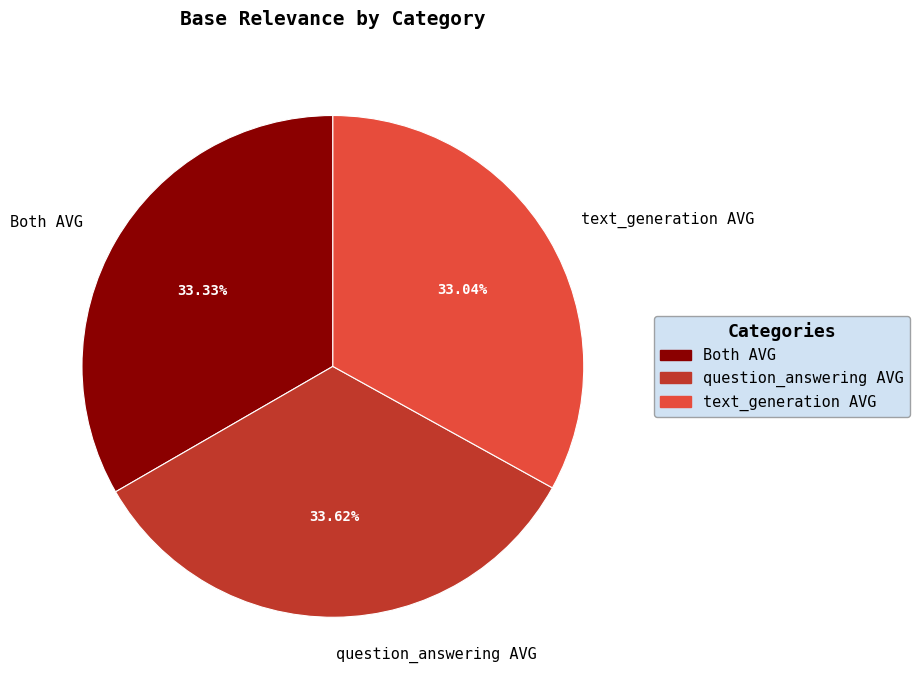

To the nearest percent, what portion does question_answering AVG represent?

34%